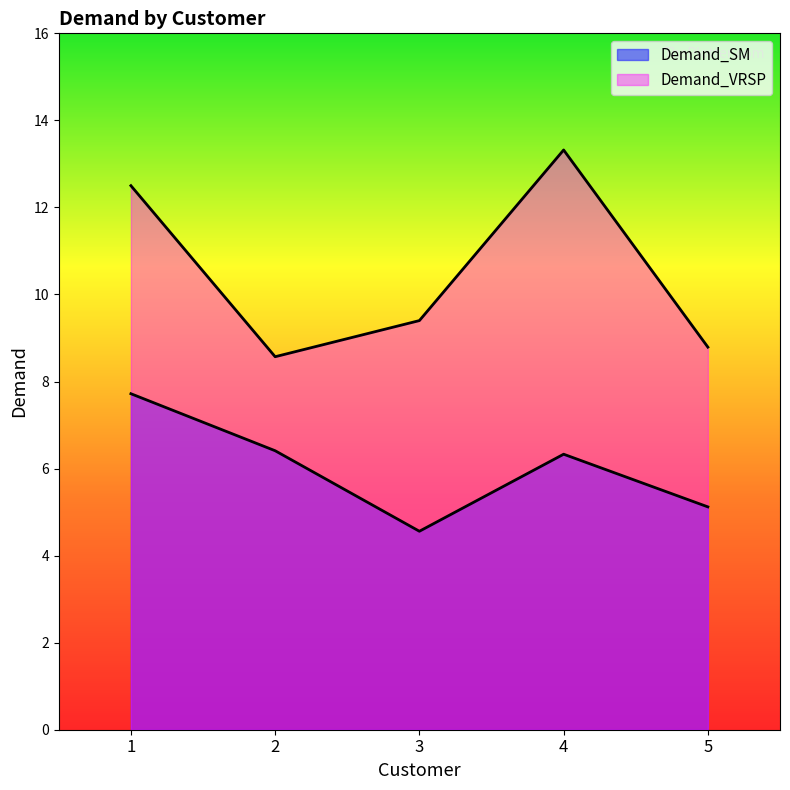

Which has a higher value, 5 or 2?

2